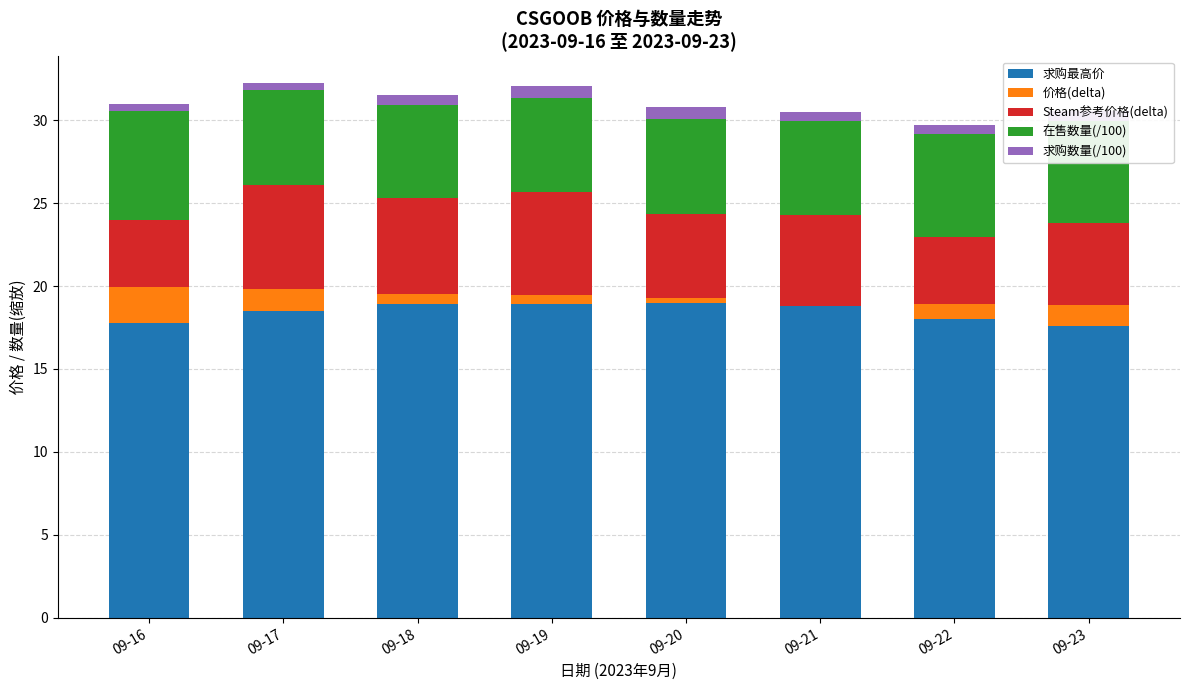

What is the difference between the highest and lowest values at 09-22?

17.5